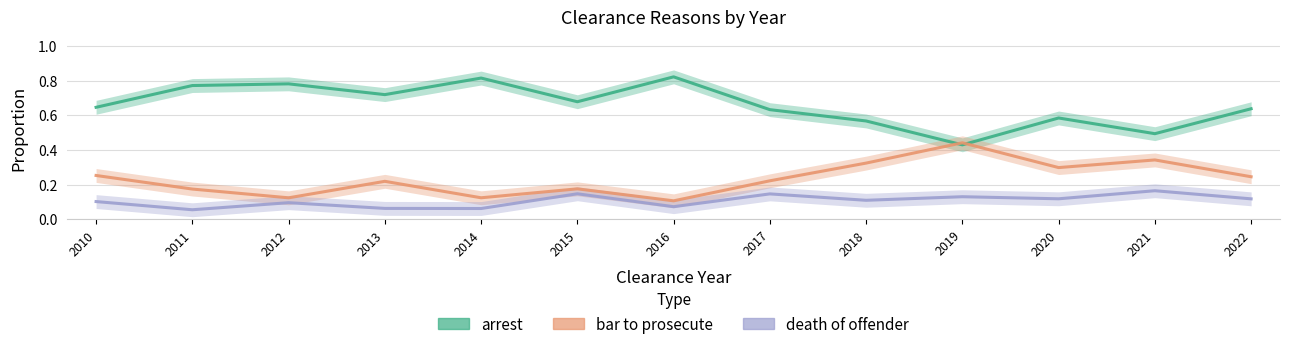

Count the arrest values in the range 0 to 1.

13